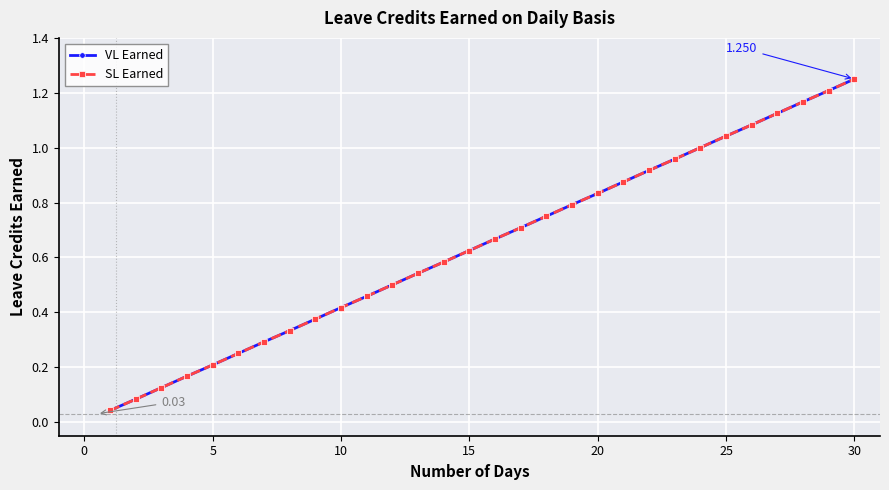

What is the difference between the maximum and second lowest values in the VL Earned series?

1.2